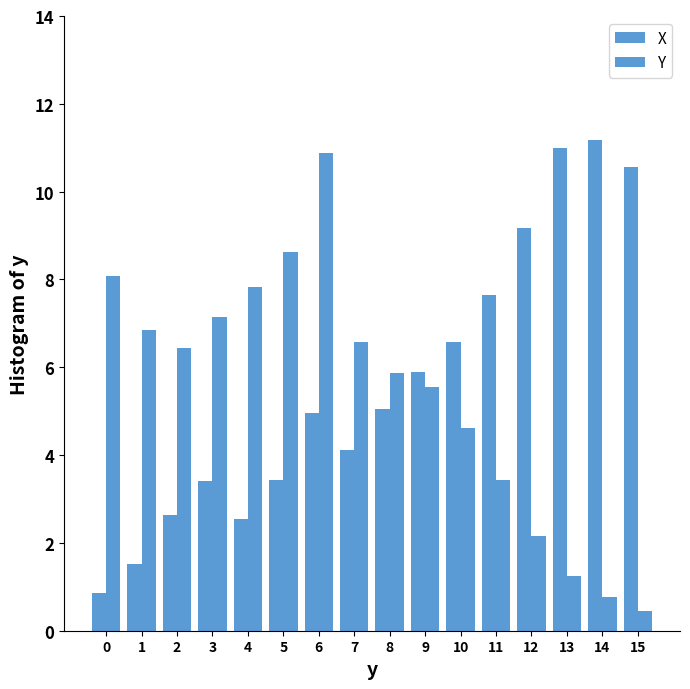

What is the lowest value of the X series?

0.8